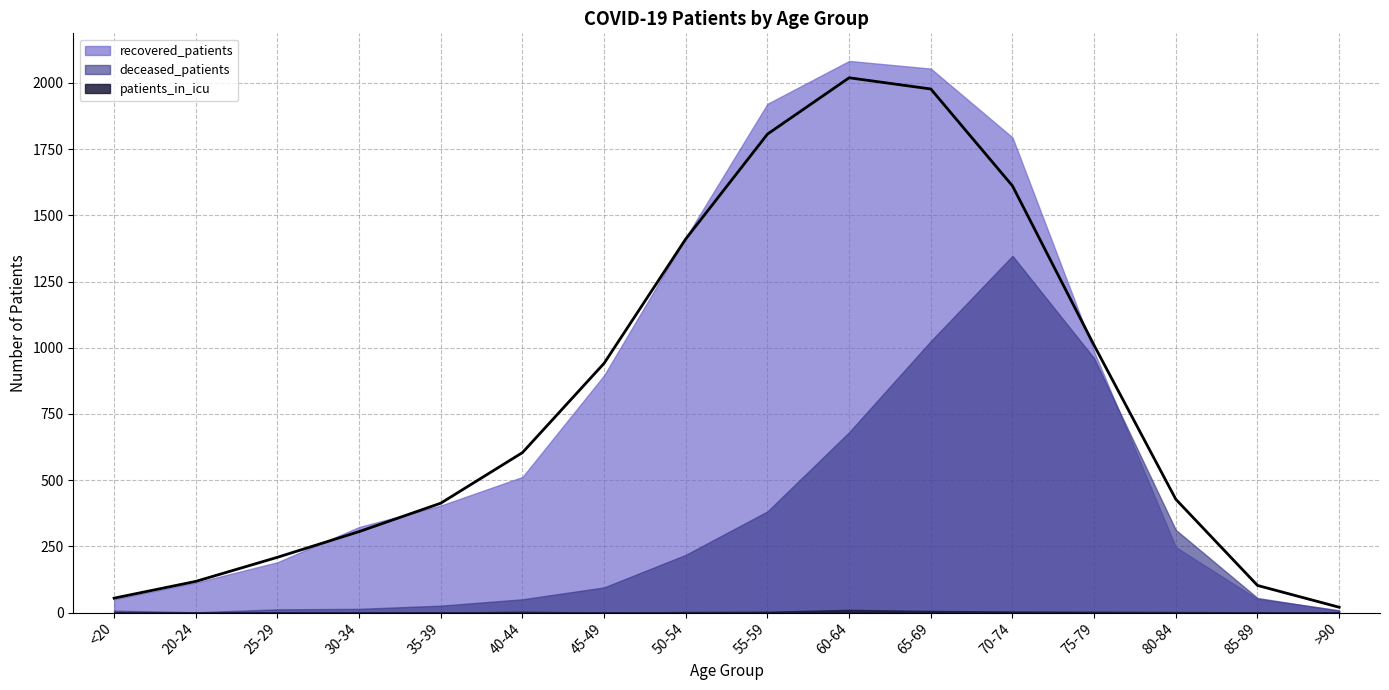

What position from the right is >90?

1